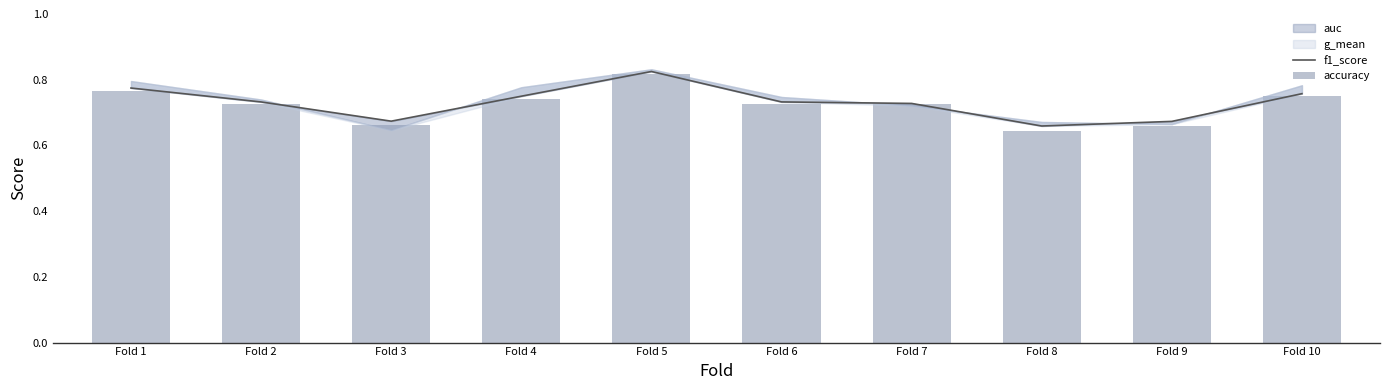

What is the greatest value displayed?

0.8